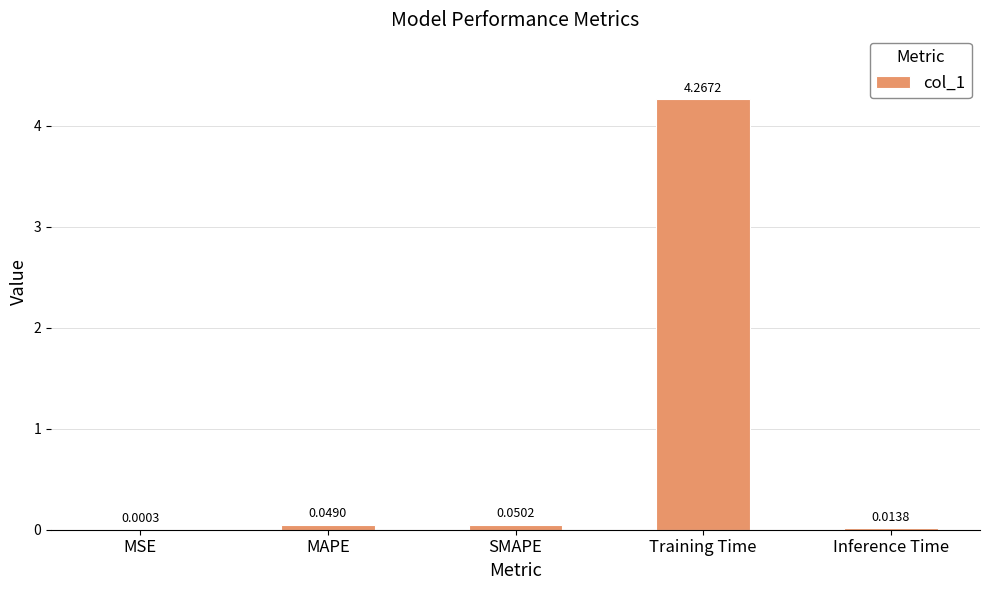

What is the average value?

0.9